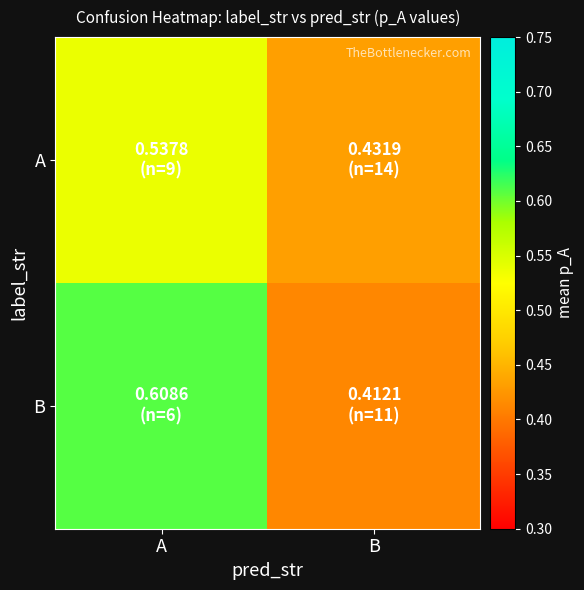

Which has a higher value, B or A?

A